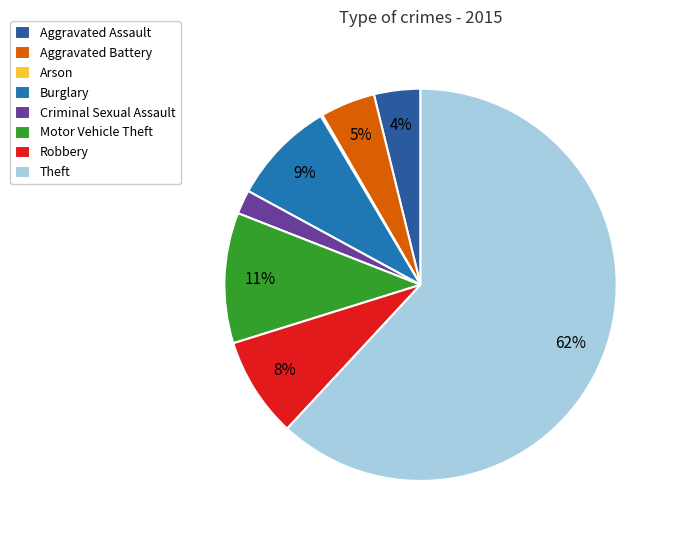

Which category has the biggest portion of the pie?

Theft